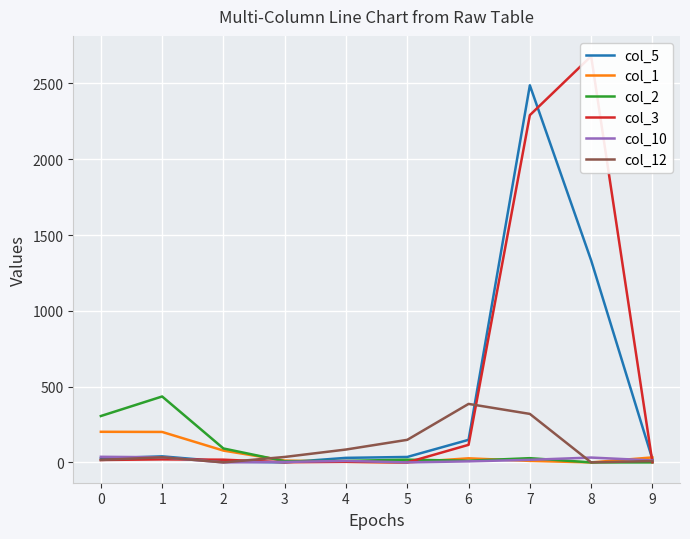

How many lines are shown in the chart?

6